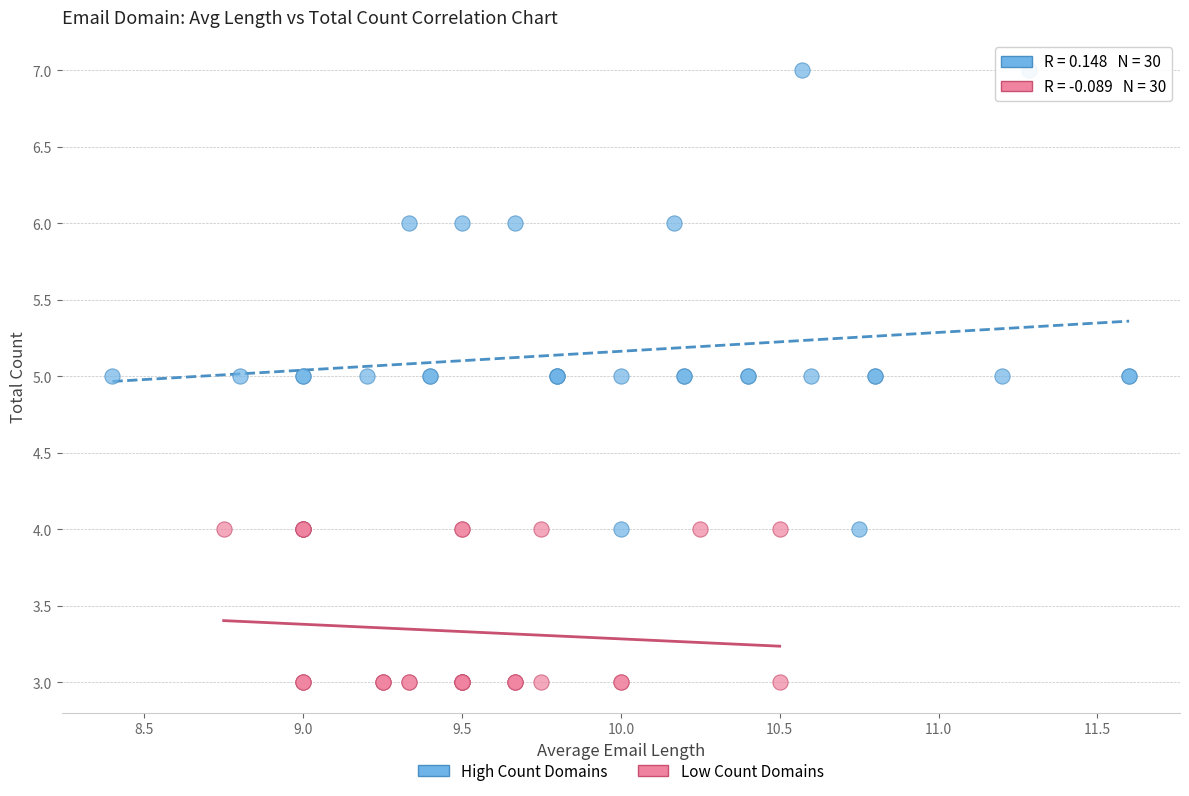

Which series has the largest Y range (max minus min)?

High Count Domains